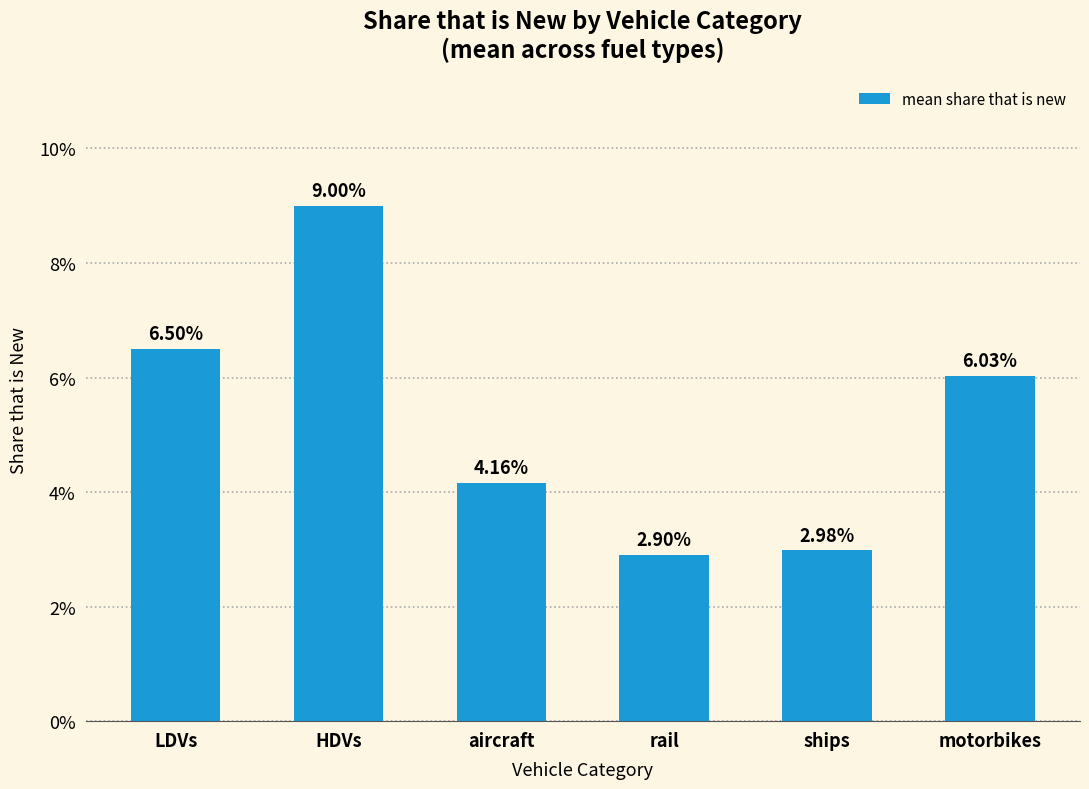

Are the bars horizontal?

No